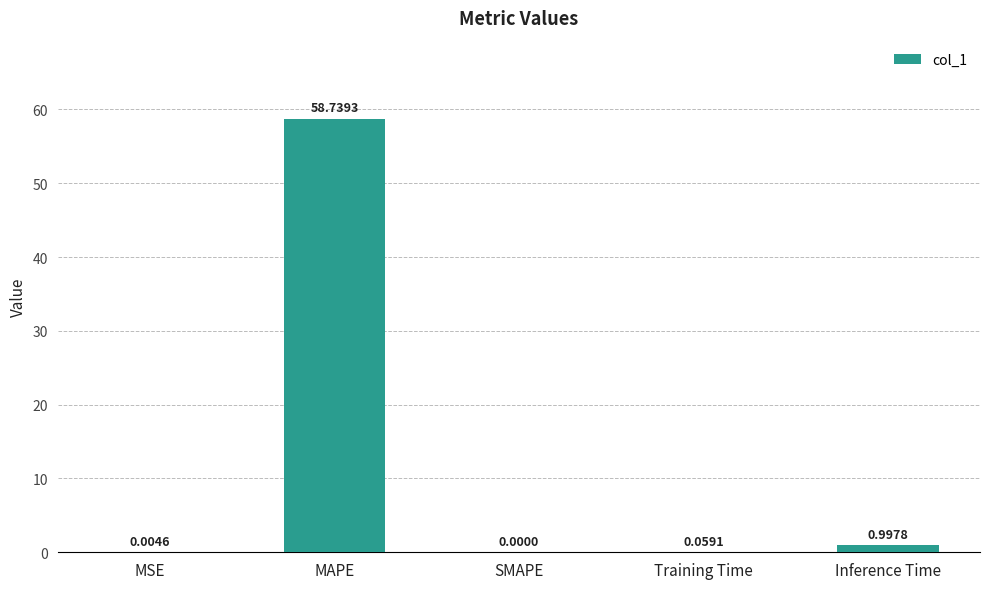

Where is the data nearest to the value 29?

Inference Time